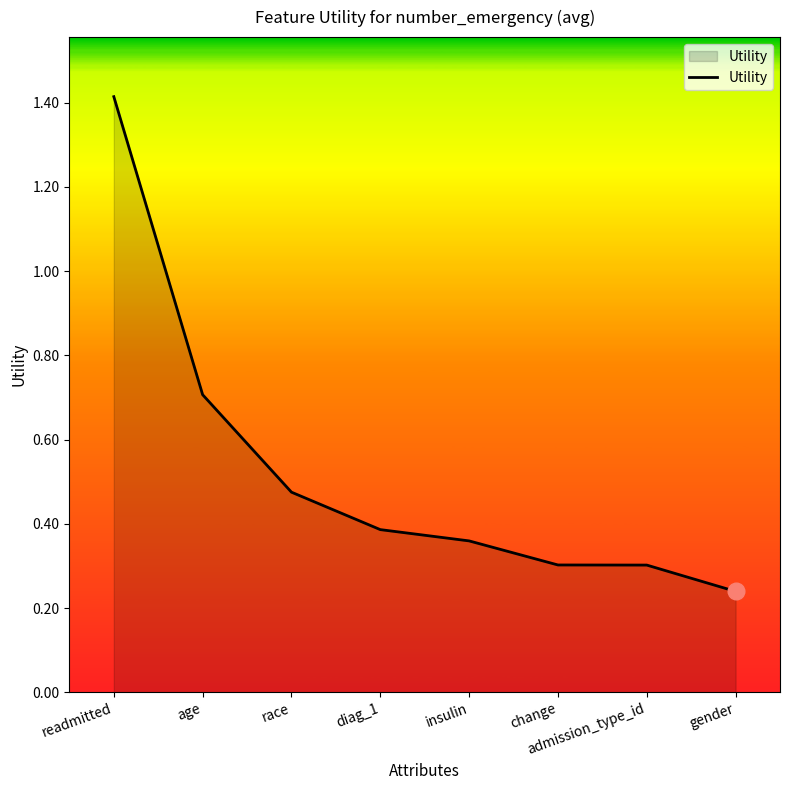

What is the sum of the values at age and admission_type_id?

1.0